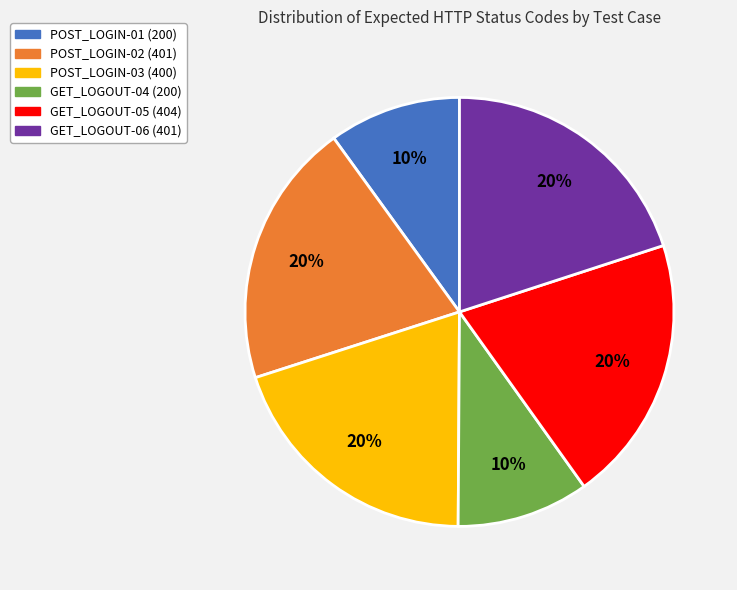

To the nearest percent, what is the combined percentage of POST_LOGIN-03 and POST_LOGIN-02?

40%